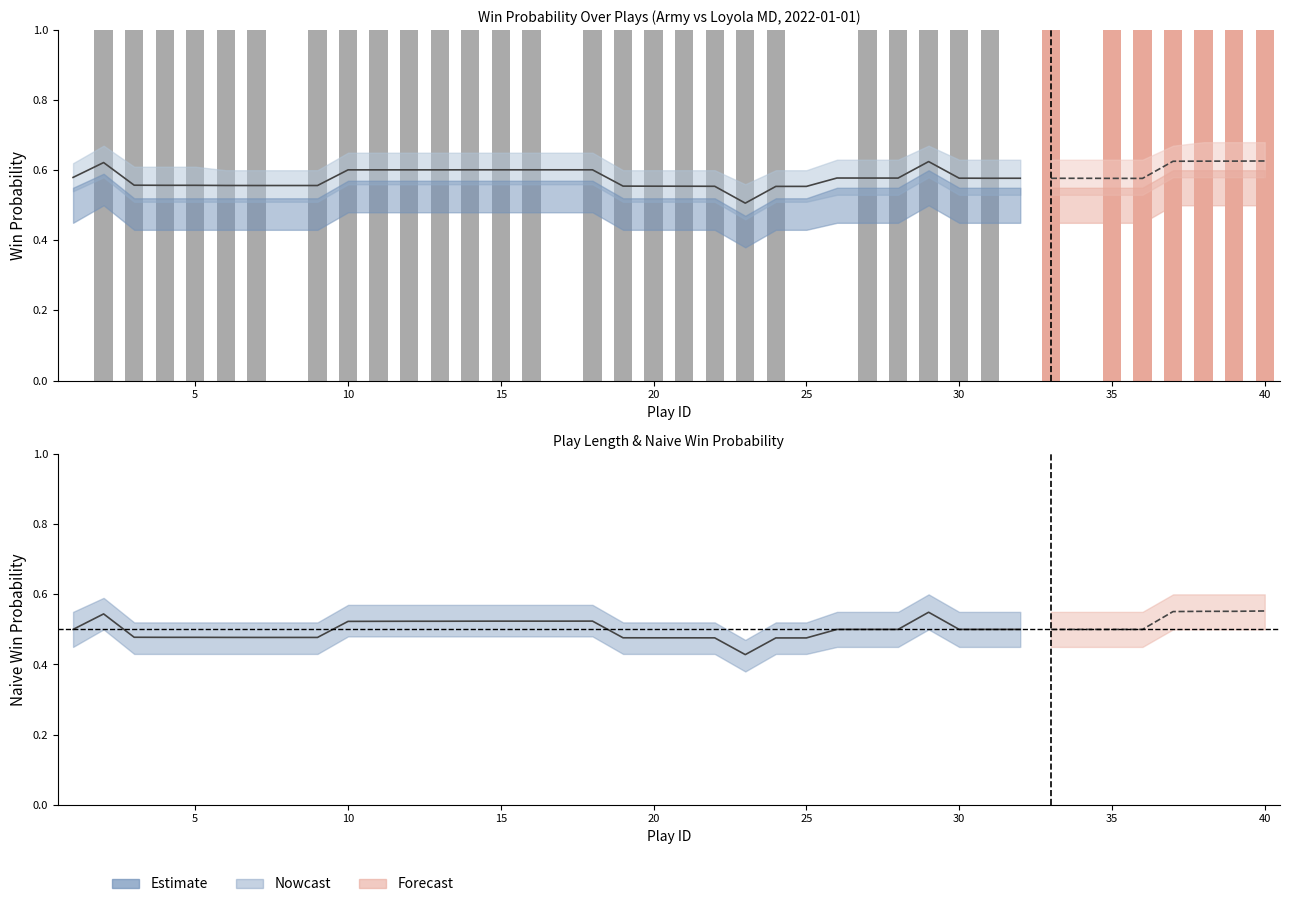

At 39, list the series in order from smallest to largest.

naive_win_prob, win_prob, play_length